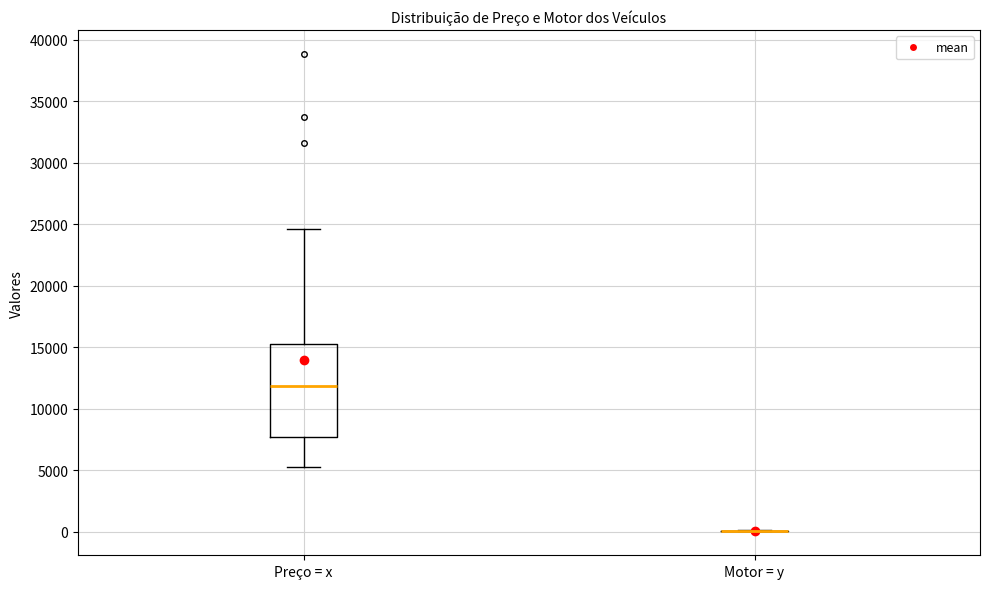

Reading left to right, read every box against the y-axis: the position of its median line, the range the box covers, and the ends of its whiskers. The values are not printed on the chart, so give them approximately, as read against the axis.

Preço = x: median 12000, box 8000 to 15500, whiskers 5500 to 24500
Motor = y: box collapsed to a line at 0, whiskers 0 to 0